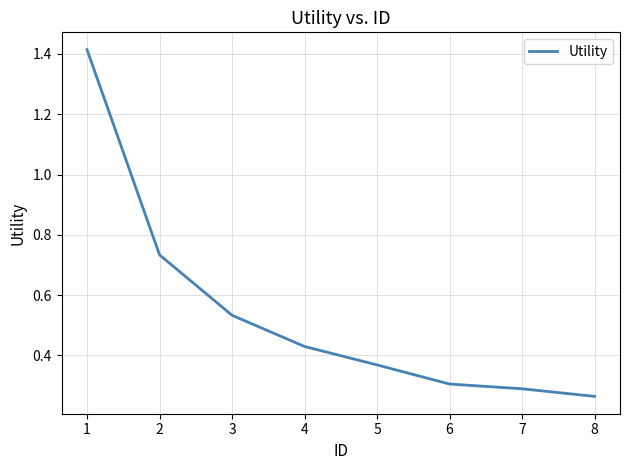

What is the sum of the values at 4 and 5?

0.8